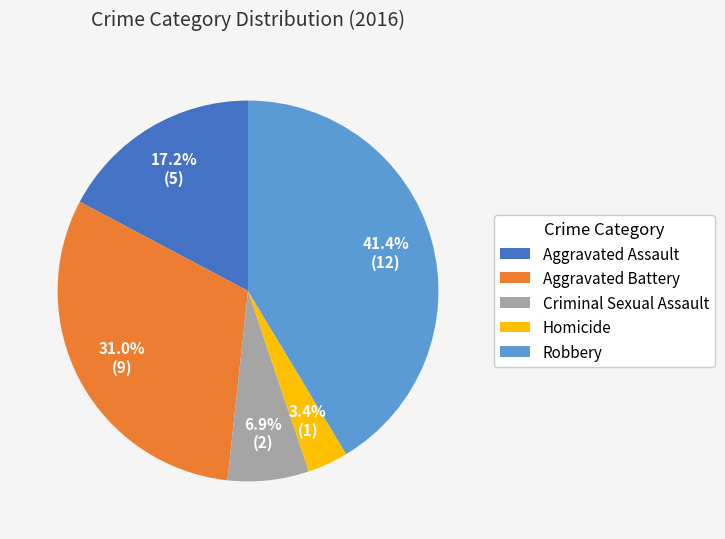

What percentage is NOT represented by Aggravated Battery?

69.0%